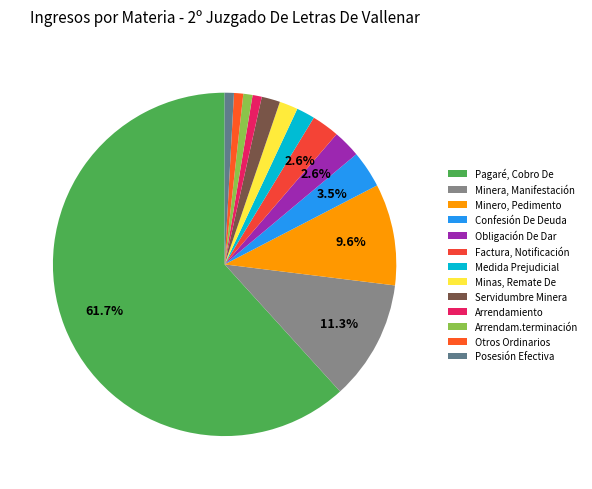

Count the number of slices in the pie.

13